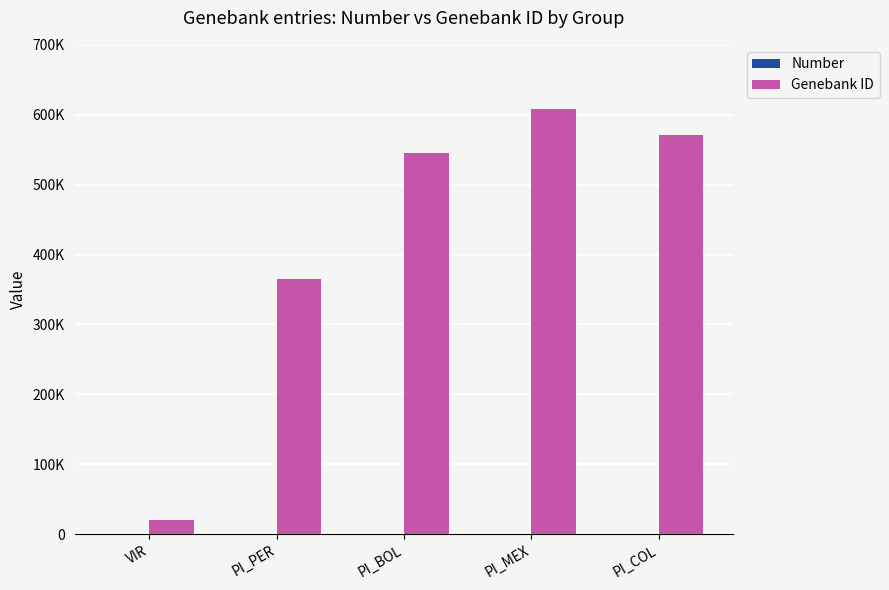

What is the sum of the Genebank ID values at VIR and PI_MEX?

628735